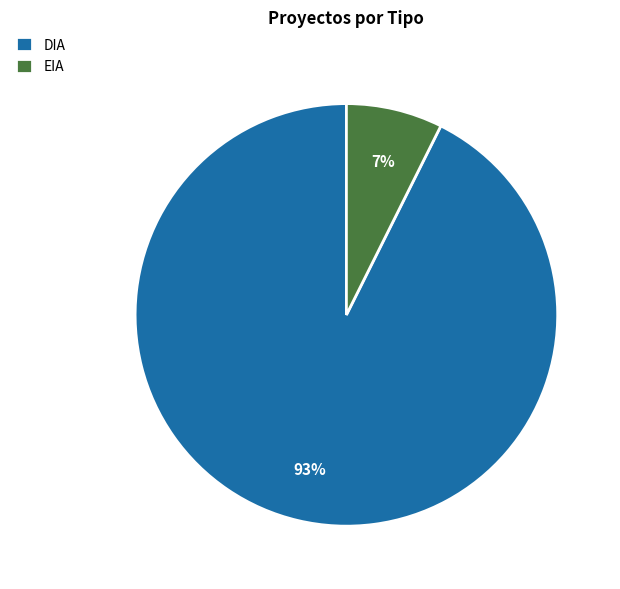

Do DIA and EIA together represent more than half of the pie?

Yes